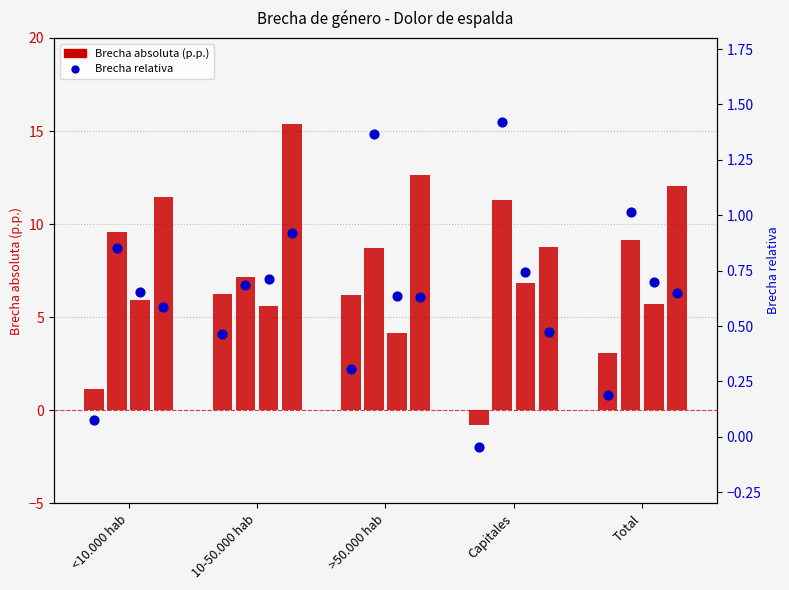

Is the value of Brecha absoluta 2007 at <10.000 hab greater than the value of Brecha relativa 2007 at >50.000 hab?

Yes